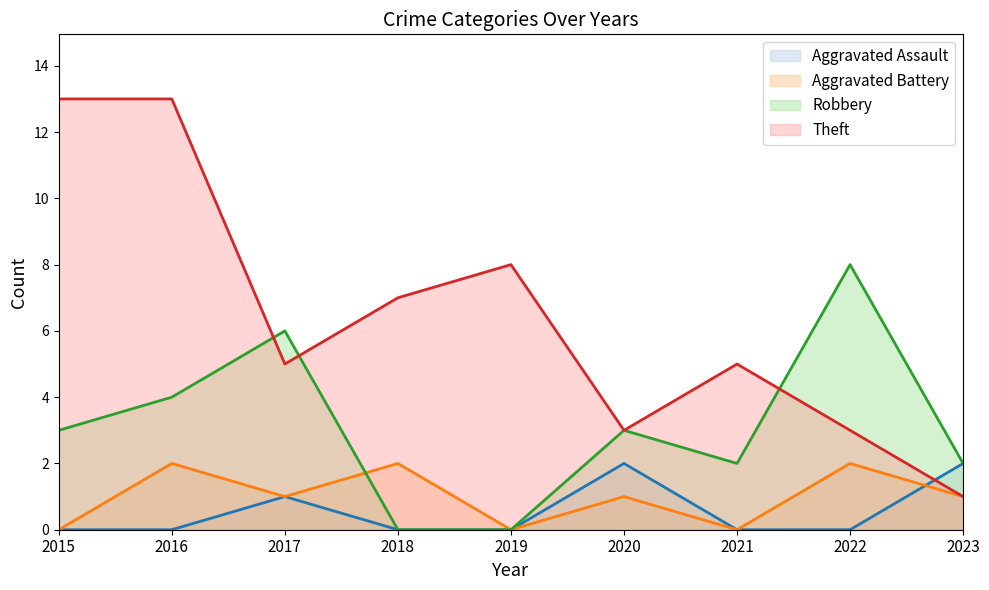

What is the value of the Theft point at the 9th from the left?

1